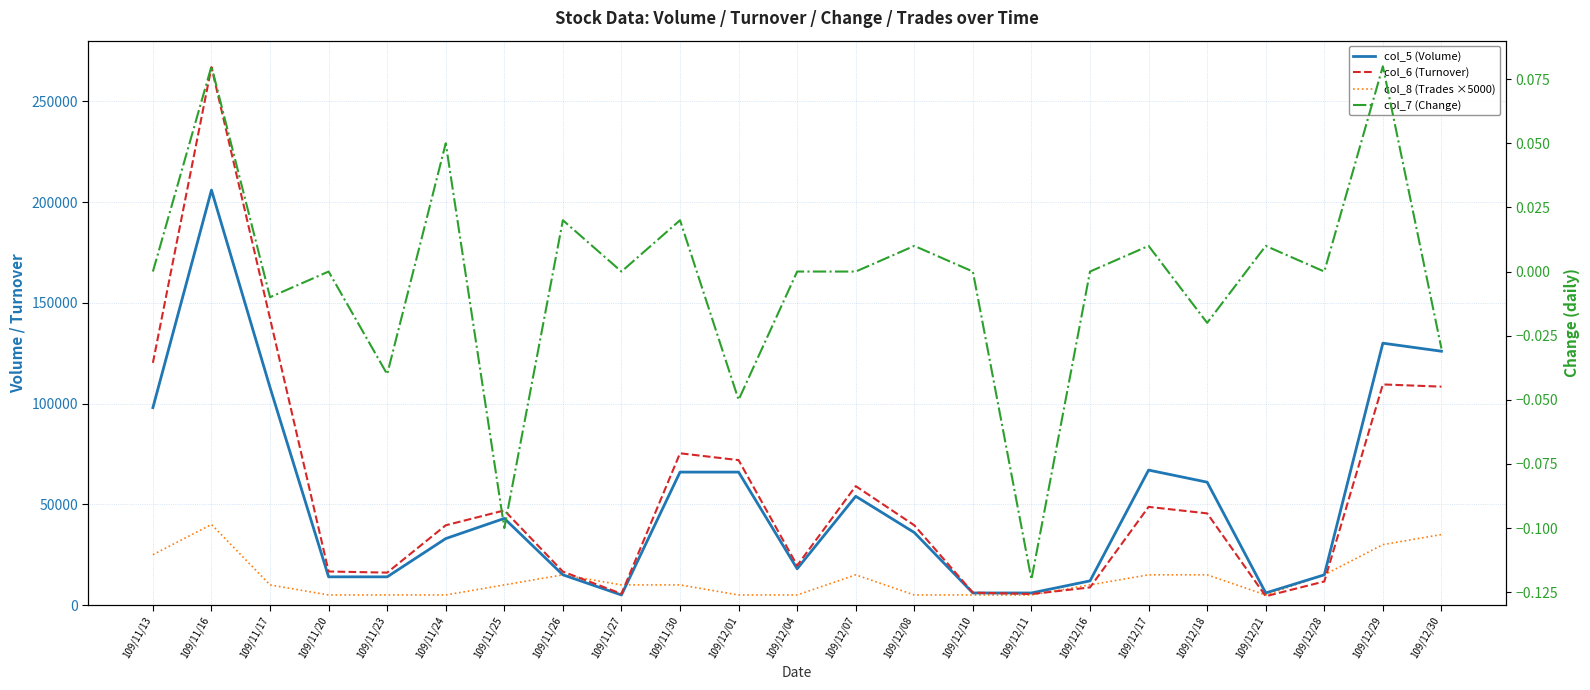

What is the total value across all series at 109/11/16?

513040.1